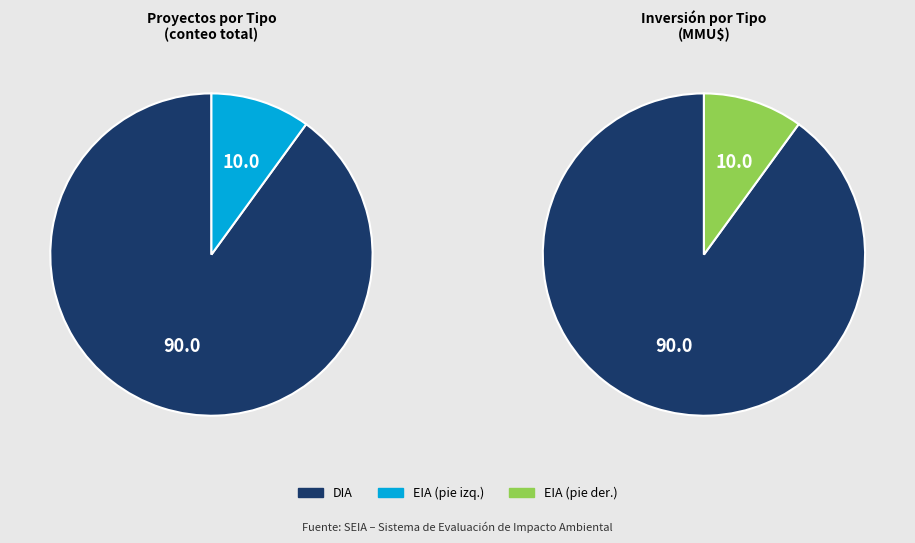

Rank the categories by value from lowest to highest.

EIA, DIA